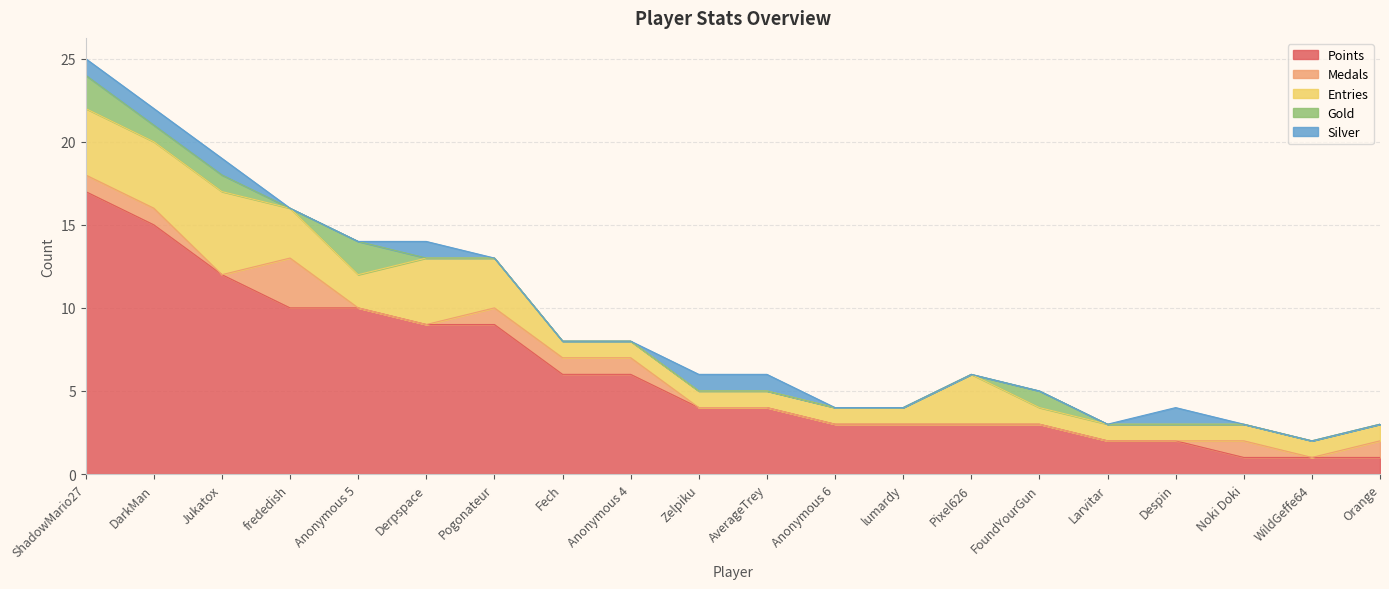

Where do Medals and Silver first cross each other?

Jukatox and frededish